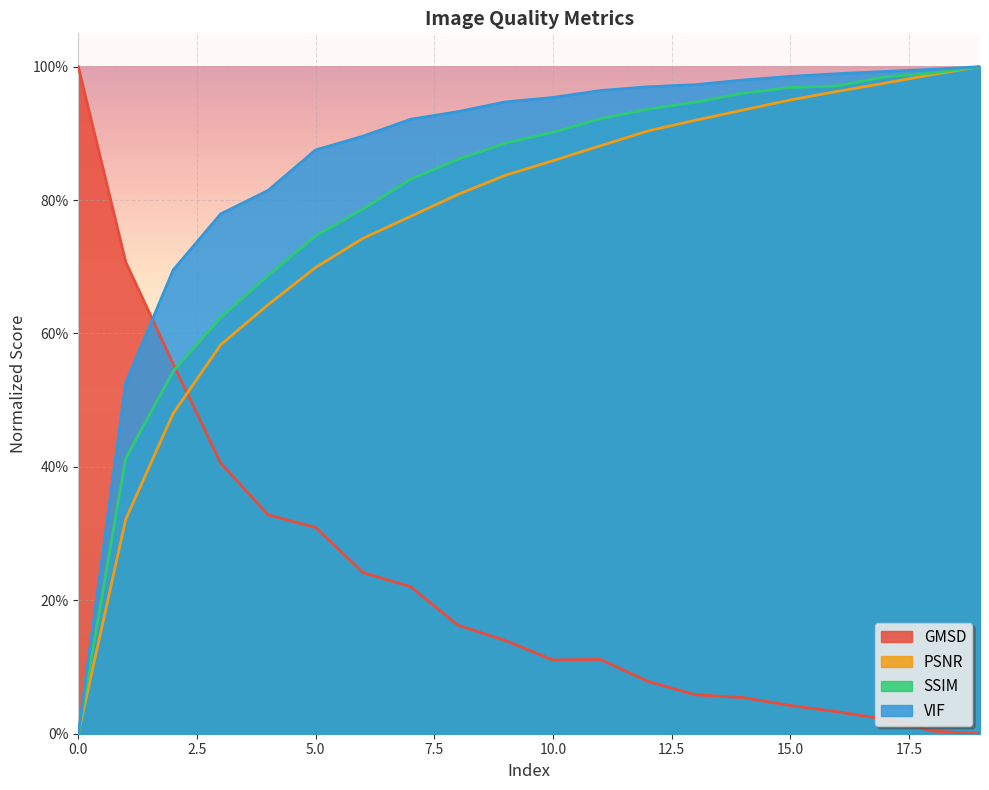

True or false: VIF has more than 1 points higher than both neighbors.

False